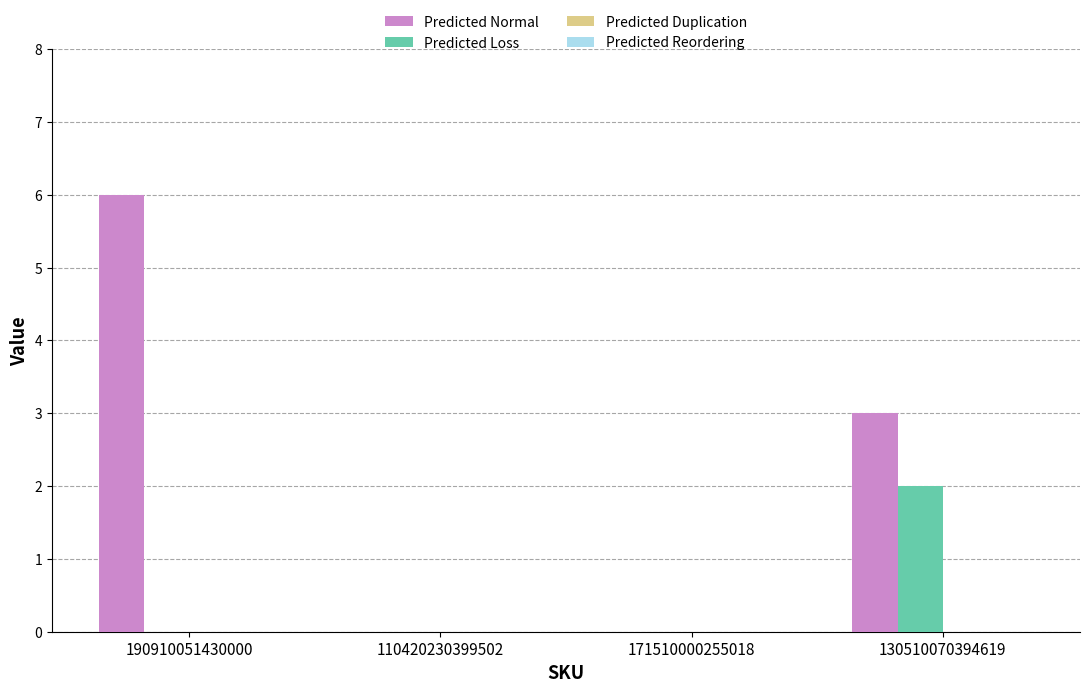

Which series has the largest total across all categories?

Predicted Normal